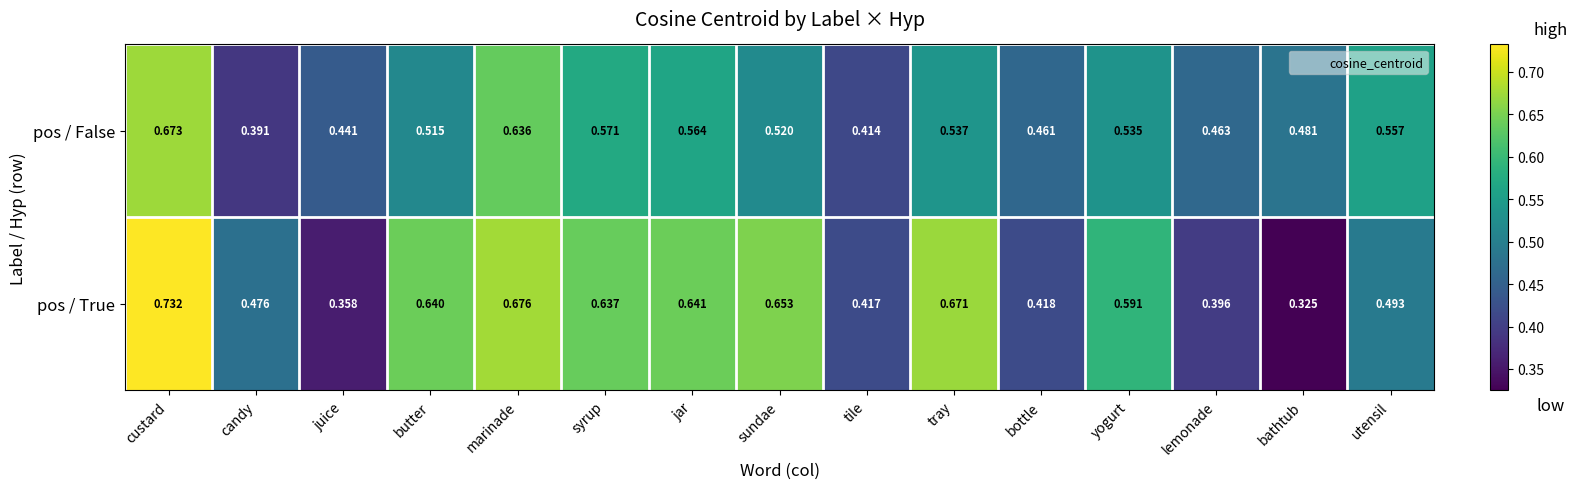

Which series has the largest total across all categories?

pos / True